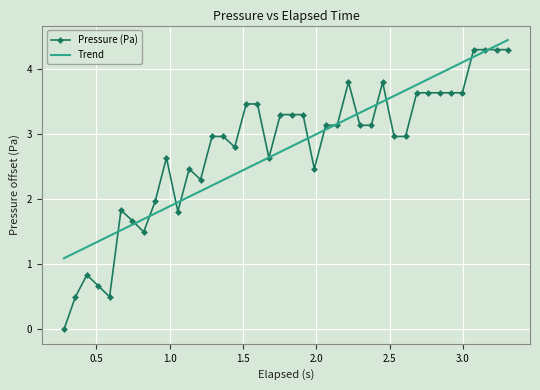

What is the average value of the Trend series?

2.8